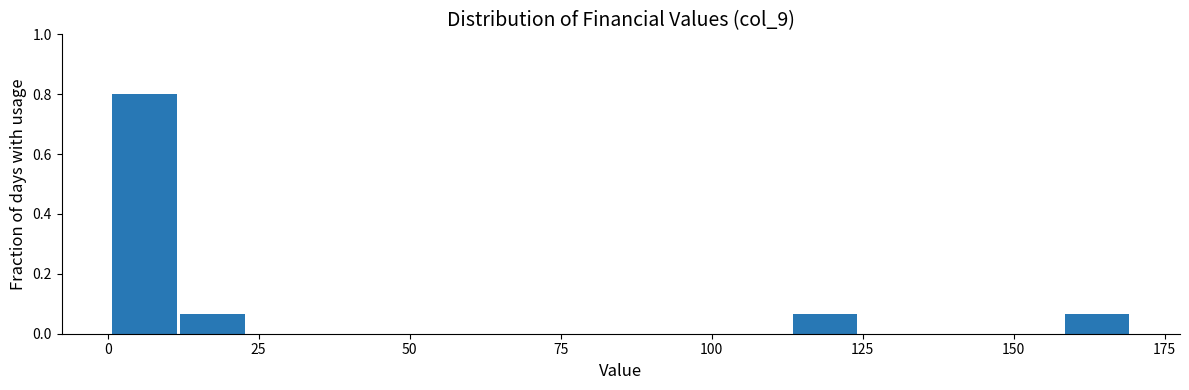

Around what value on the x-axis is the tallest bar? Give the approximate position of its centre, as read against the axis.

5